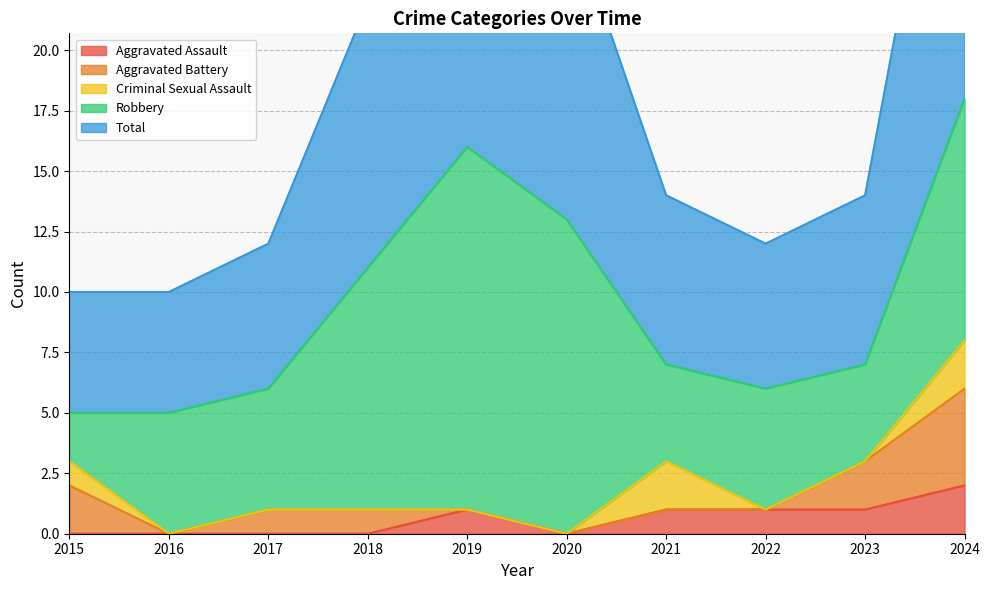

What is the sum of all Criminal Sexual Assault values?

5